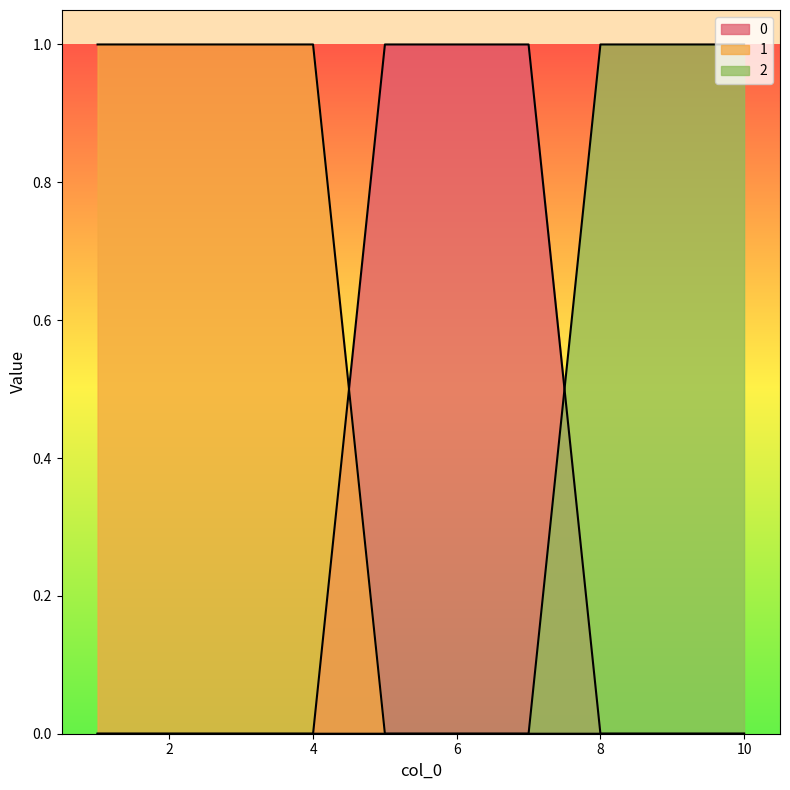

At which label does 2 reach its minimum?

1